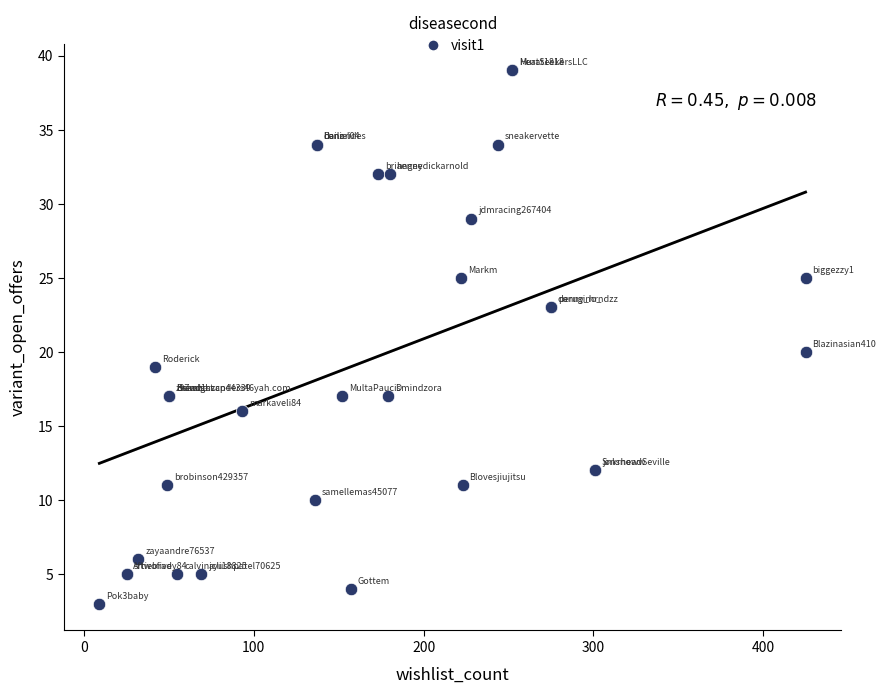

What Y value in the scatter plot is closest to 21?

20